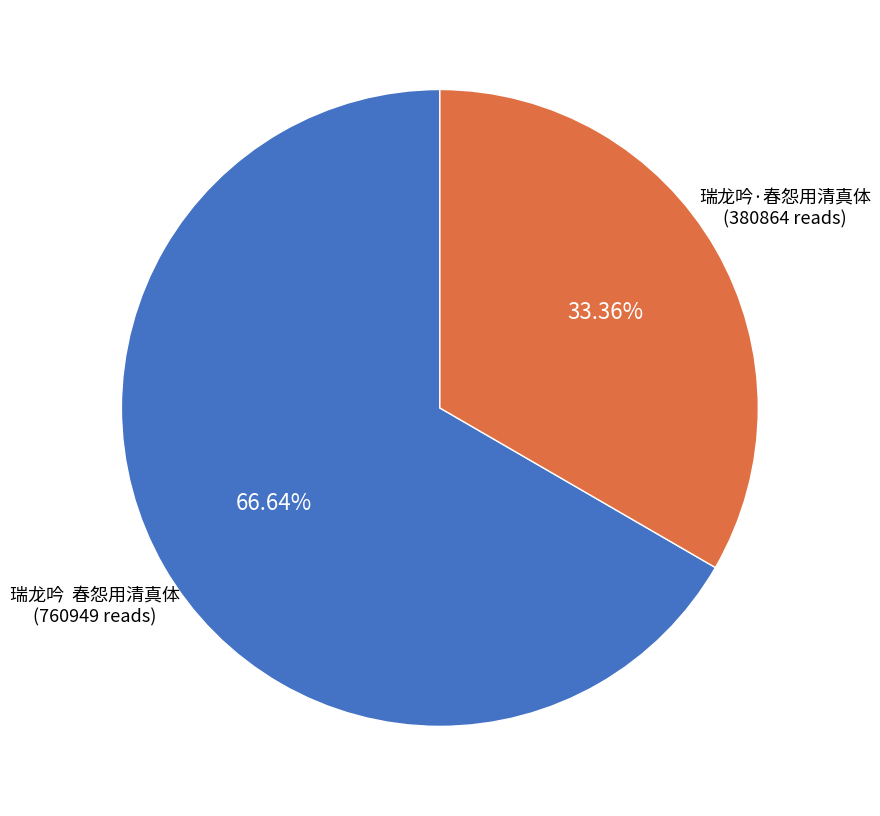

To the nearest percent, what portion does 瑞龙吟·春怨用清真体 represent?

33%